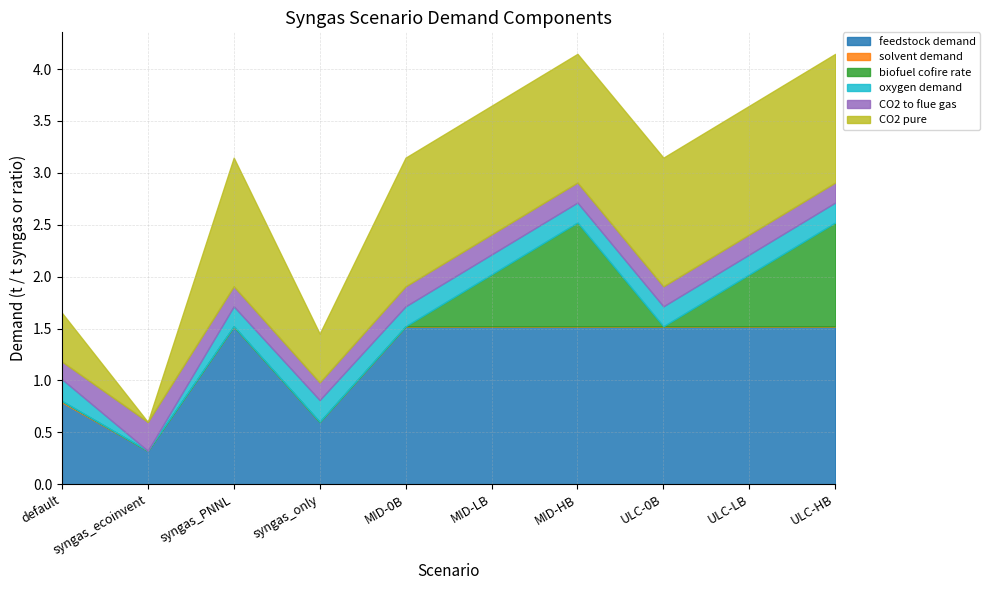

At which category does the chart reach its peak across all series?

syngas_PNNL